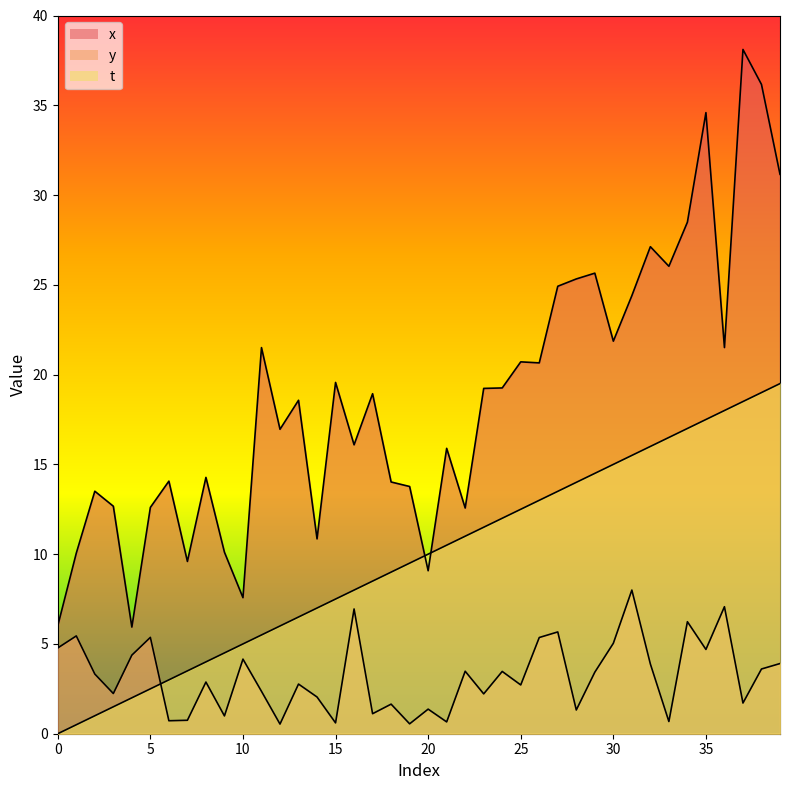

At how many categories does at least one series exceed 10?

35